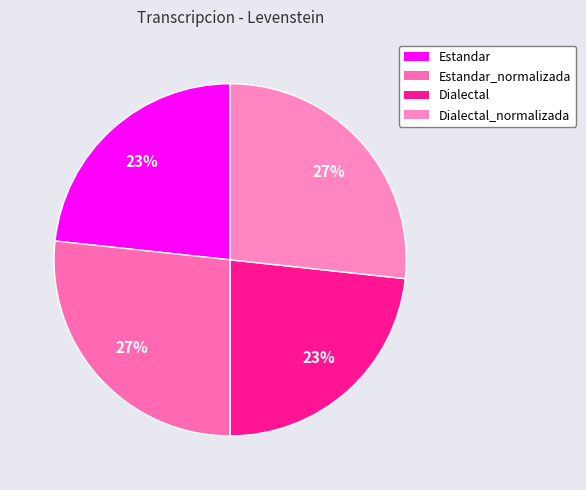

Approximately how many times larger is the value at Estandar_normalizada compared to Estandar?

1.1